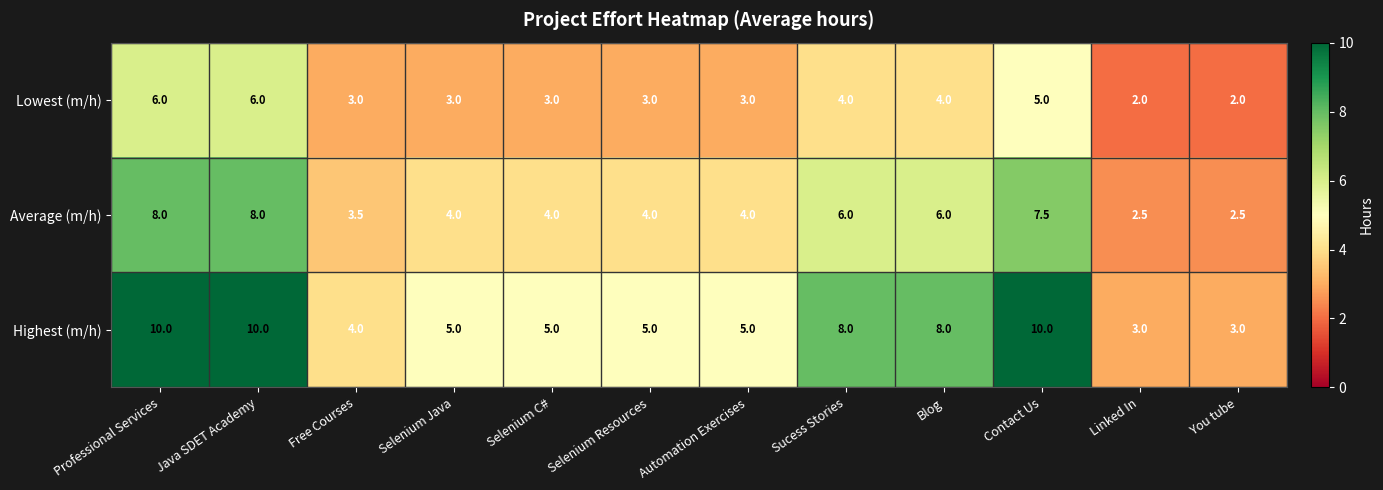

Which series has the largest range (max minus min)?

Highest (m/h)